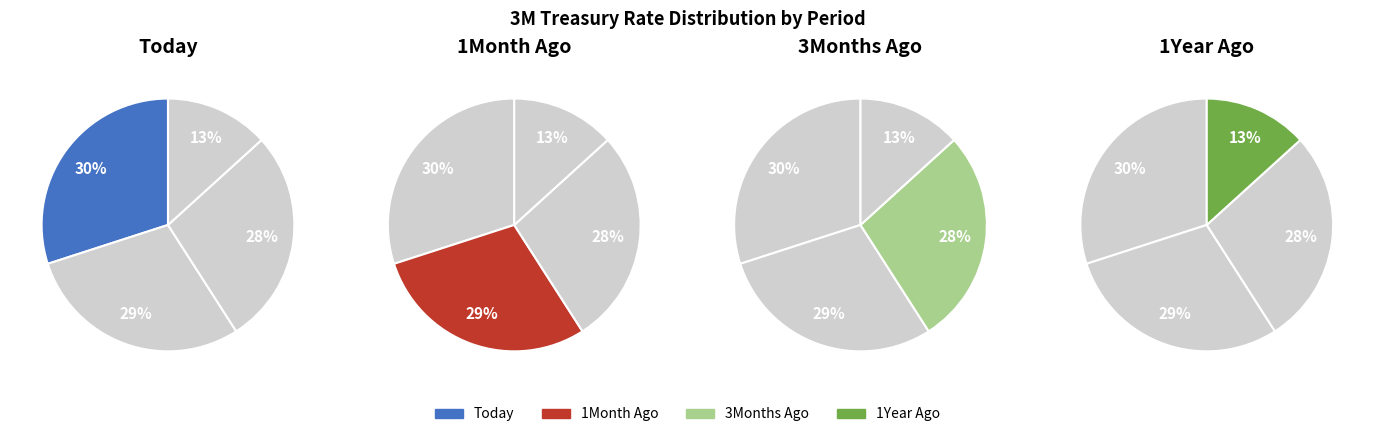

How many slices are in this pie chart?

4